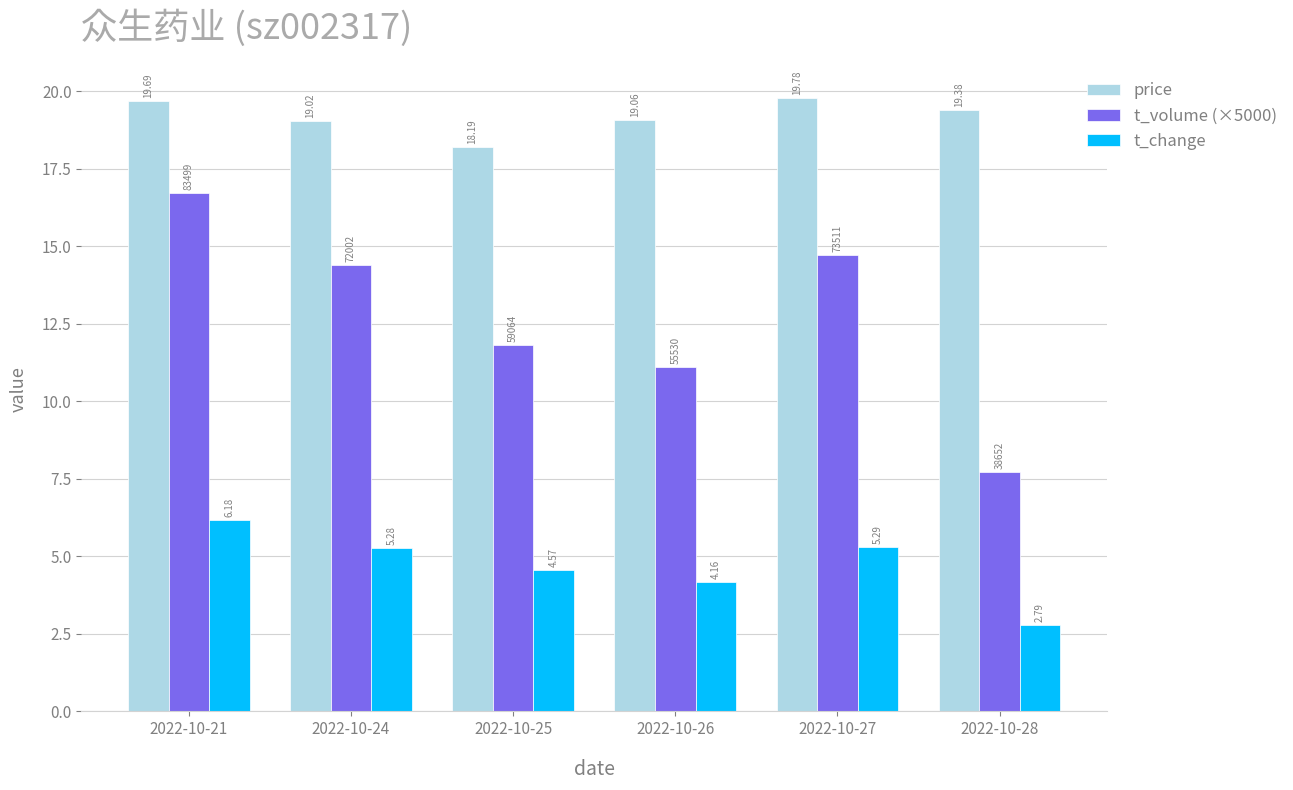

How many bars are there in each group?

3